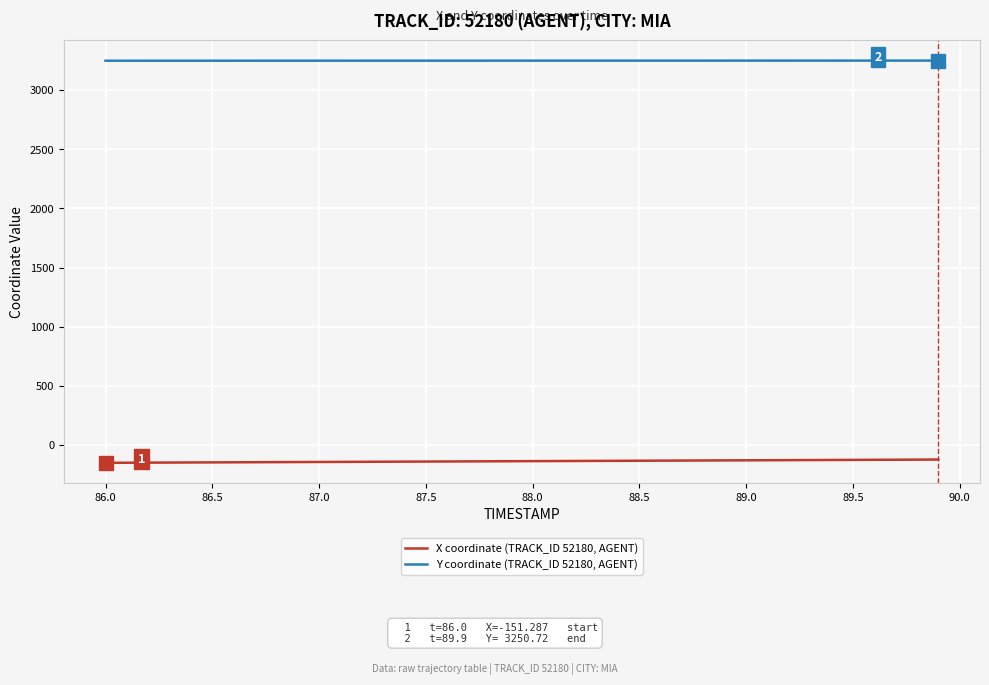

What is the minimum value shown in the chart?

-151.3